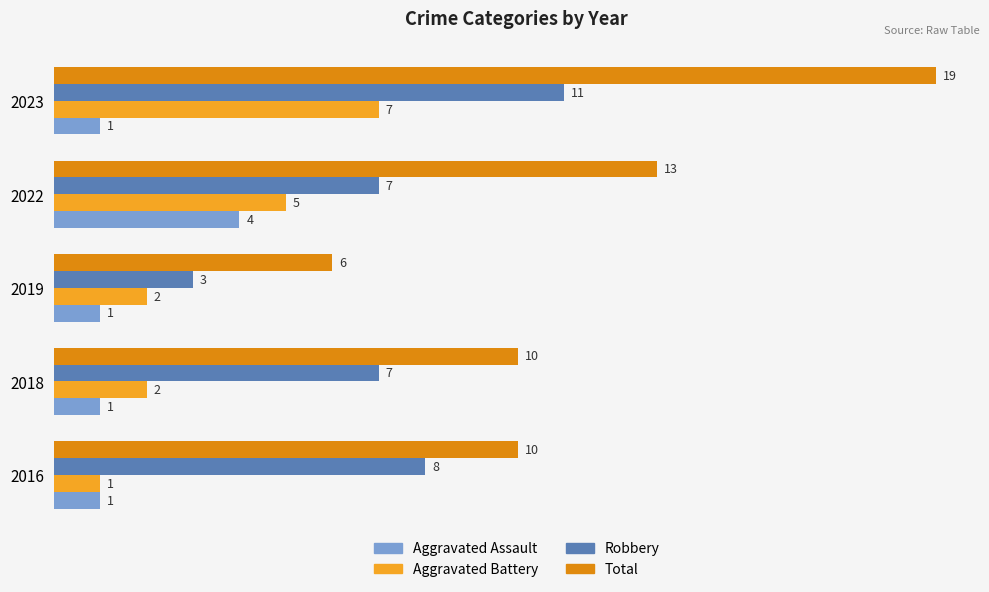

What is the difference between the maximum and minimum values in the Robbery series?

8